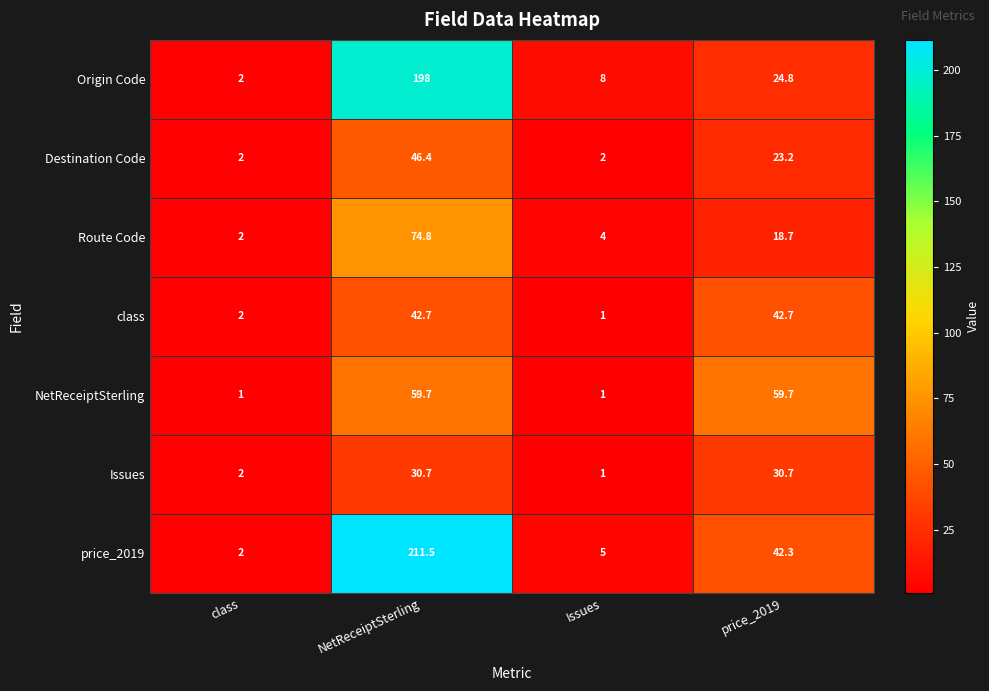

Which category has the lowest value in the Origin Code series?

class